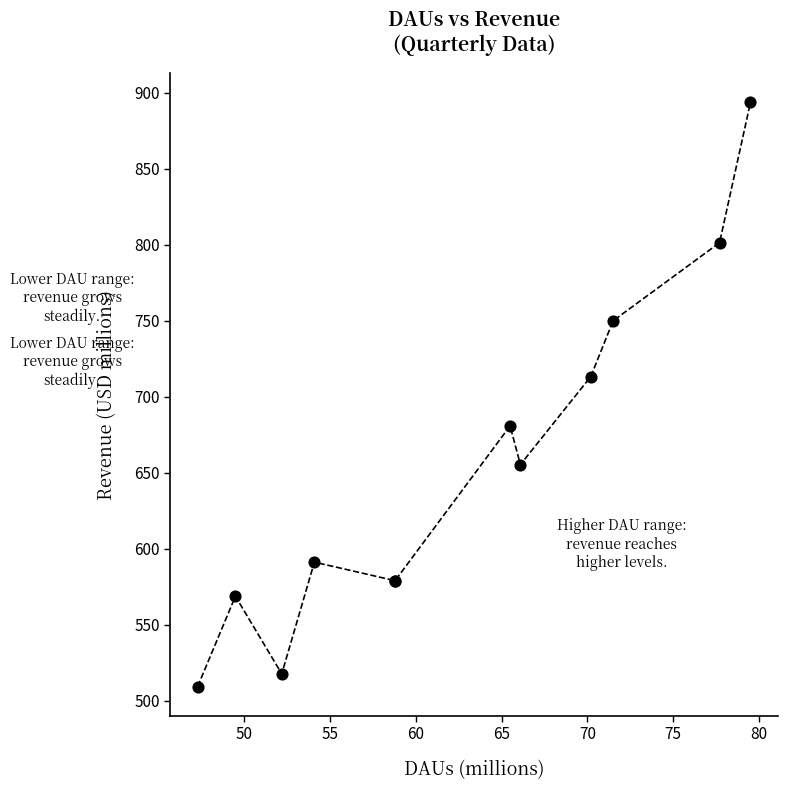

What Y value in the scatter plot is closest to 701?

713.2